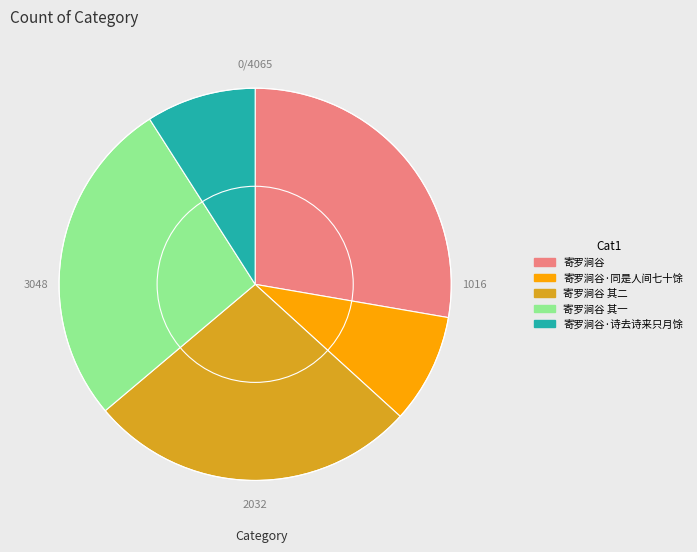

Does any single category account for the majority?

No